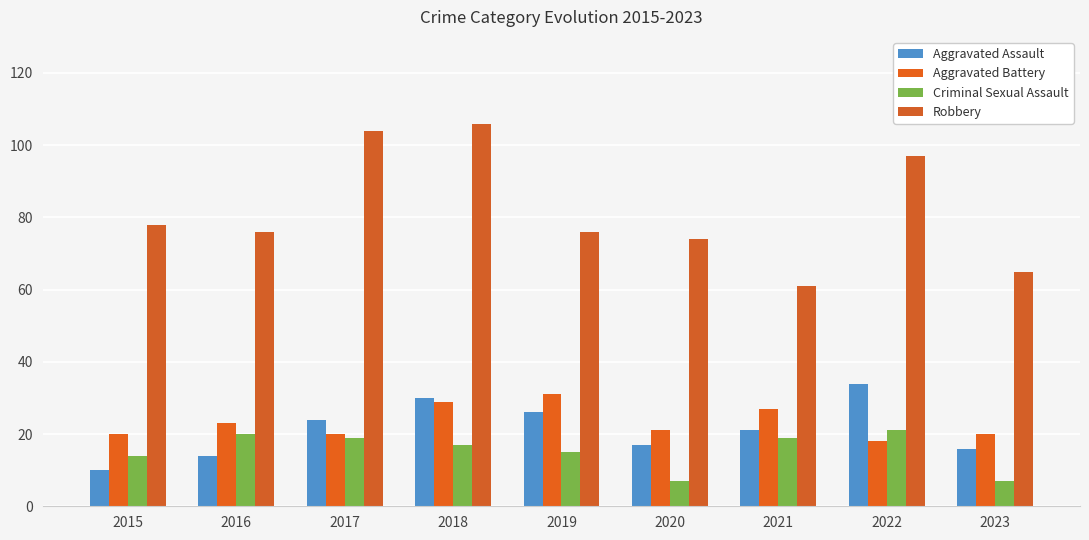

Reading left to right, transcribe all the data shown in this chart.

Aggravated Assault: 10	14	24	30	26	17	21	34	16
Aggravated Battery: 20	23	20	29	31	21	27	18	20
Criminal Sexual Assault: 14	20	19	17	15	7	19	21	7
Robbery: 78	76	104	106	76	74	61	97	65